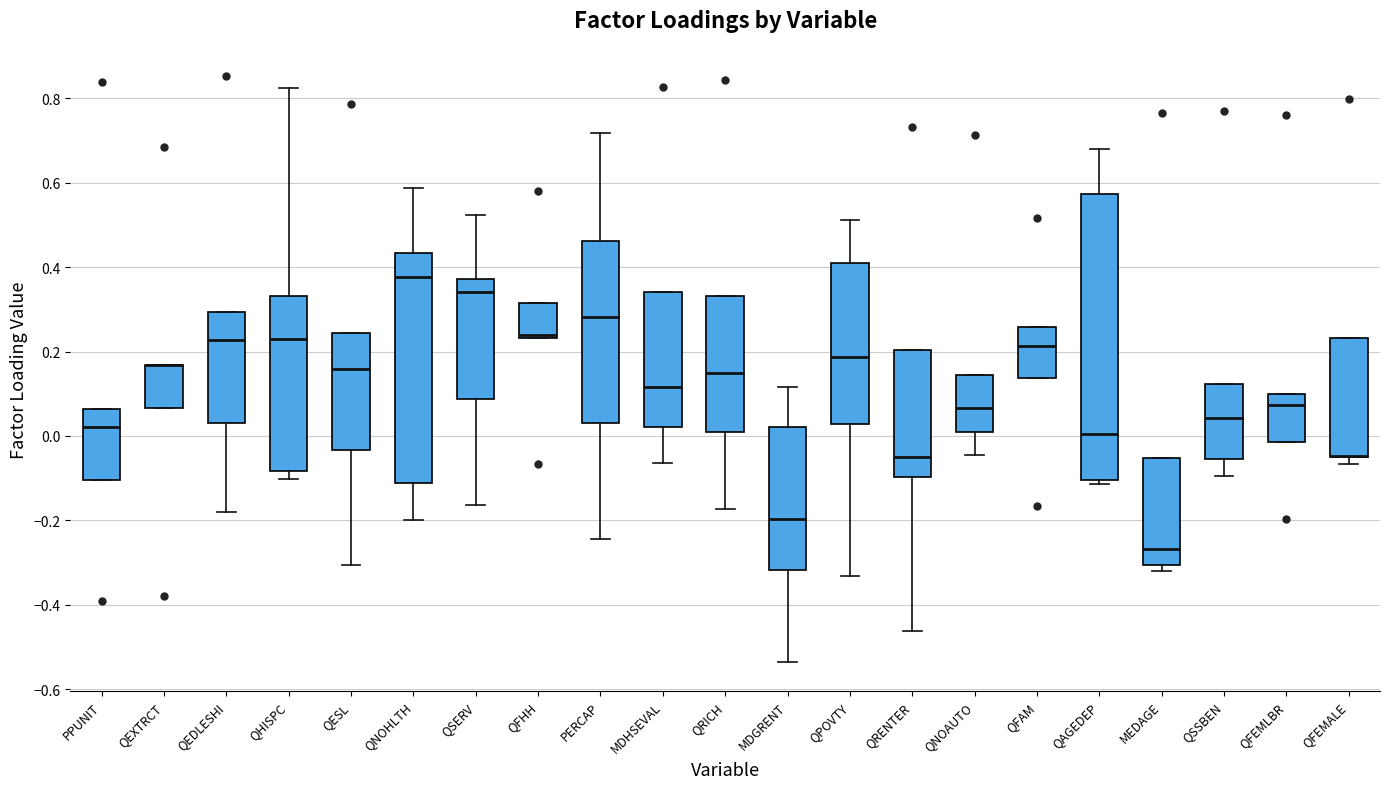

Reading left to right, read every box against the y-axis: the position of its median line, the range the box covers, and the ends of its whiskers. The values are not printed on the chart, so give them approximately, as read against the axis.

PPUNIT: median 0.02, box -0.10 to 0.06, whiskers -0.10 to 0.06
QEXTRCT: median 0.16 (drawn on the box's upper edge), box 0.06 to 0.16, whiskers 0.06 to 0.16
QEDLESHI: median 0.22, box 0.04 to 0.30, whiskers -0.18 to 0.30
QHISPC: median 0.24, box -0.08 to 0.34, whiskers -0.10 to 0.82
QESL: median 0.16, box -0.04 to 0.24, whiskers -0.30 to 0.24
QNOHLTH: median 0.38, box -0.12 to 0.44, whiskers -0.20 to 0.58
QSERV: median 0.34, box 0.08 to 0.38, whiskers -0.16 to 0.52
QFHH: median 0.24 (just above the box's lower edge), box 0.24 to 0.32, whiskers 0.24 to 0.32
PERCAP: median 0.28, box 0.04 to 0.46, whiskers -0.24 to 0.72
MDHSEVAL: median 0.12, box 0.02 to 0.34, whiskers -0.06 to 0.34
QRICH: median 0.14, box 0.00 to 0.34, whiskers -0.18 to 0.34
MDGRENT: median -0.20, box -0.32 to 0.02, whiskers -0.54 to 0.12
QPOVTY: median 0.18, box 0.02 to 0.40, whiskers -0.34 to 0.52
QRENTER: median -0.06, box -0.10 to 0.20, whiskers -0.46 to 0.20
QNOAUTO: median 0.06, box 0.00 to 0.14, whiskers -0.04 to 0.14
QFAM: median 0.22, box 0.14 to 0.26, whiskers 0.14 to 0.26
QAGEDEP: median 0.00, box -0.10 to 0.58, whiskers -0.12 to 0.68
MEDAGE: median -0.26, box -0.30 to -0.06, whiskers -0.32 to -0.06
QSSBEN: median 0.04, box -0.06 to 0.12, whiskers -0.10 to 0.12
QFEMLBR: median 0.08, box -0.02 to 0.10, whiskers -0.02 to 0.10
QFEMALE: median -0.04 (drawn on the box's lower edge), box -0.04 to 0.24, whiskers -0.06 to 0.24